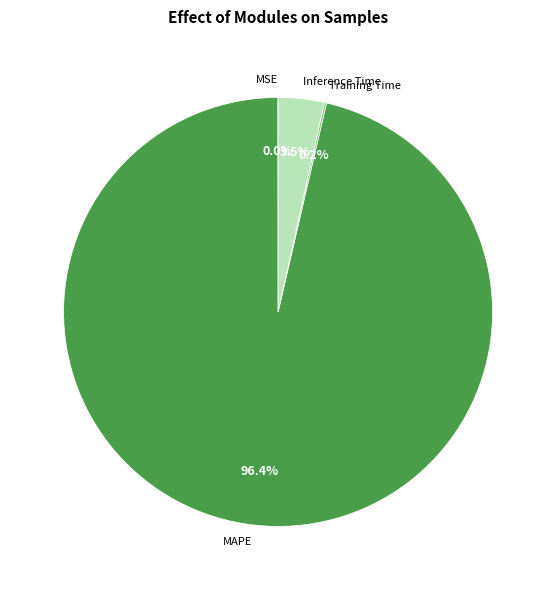

Between MAPE and Inference Time, which is larger?

MAPE